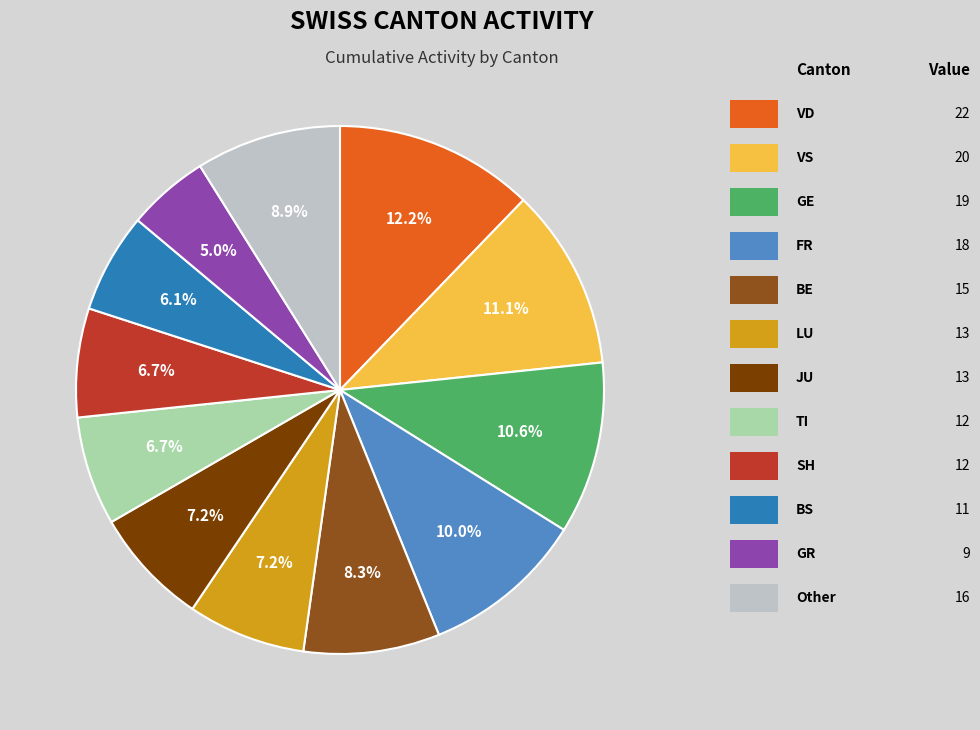

Count the number of slices in the pie.

12